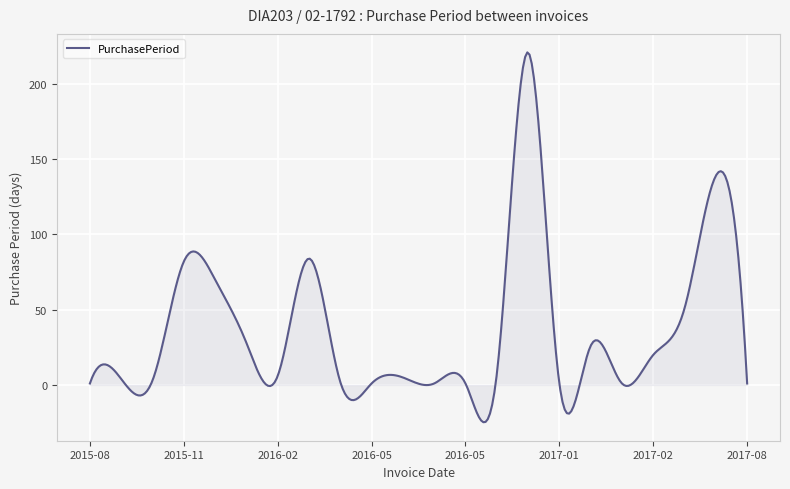

What is the difference between the maximum and minimum values?

245.7